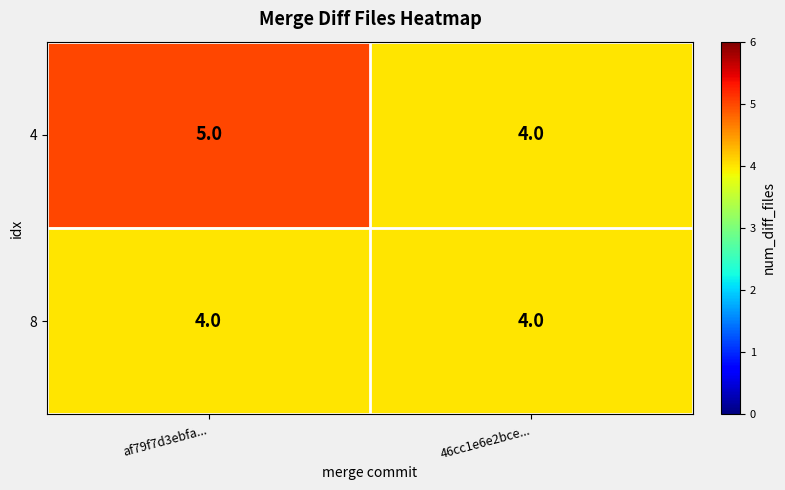

List the series in order of their overall mean, highest first.

4, 8